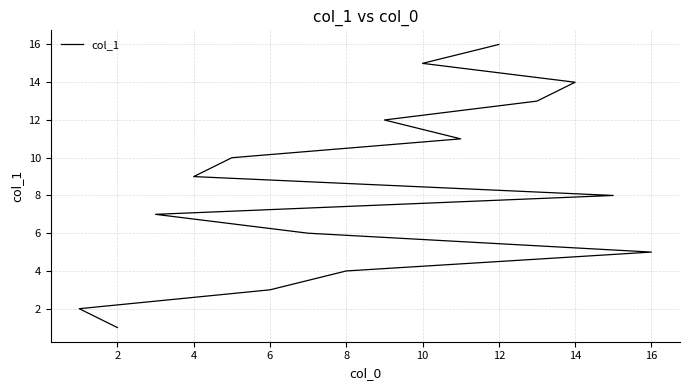

Count the number of categories in the chart.

16